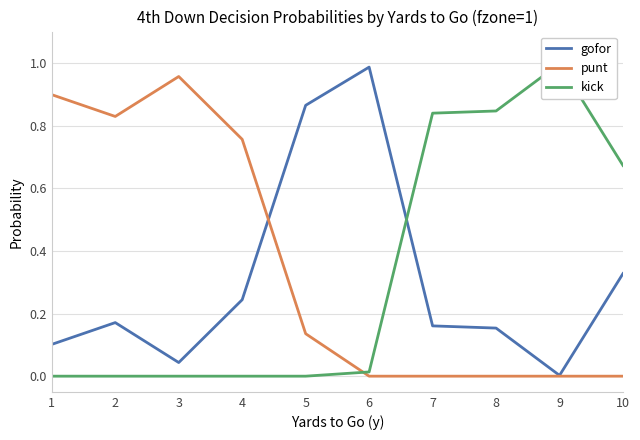

How many intersections are there between gofor and punt?

1